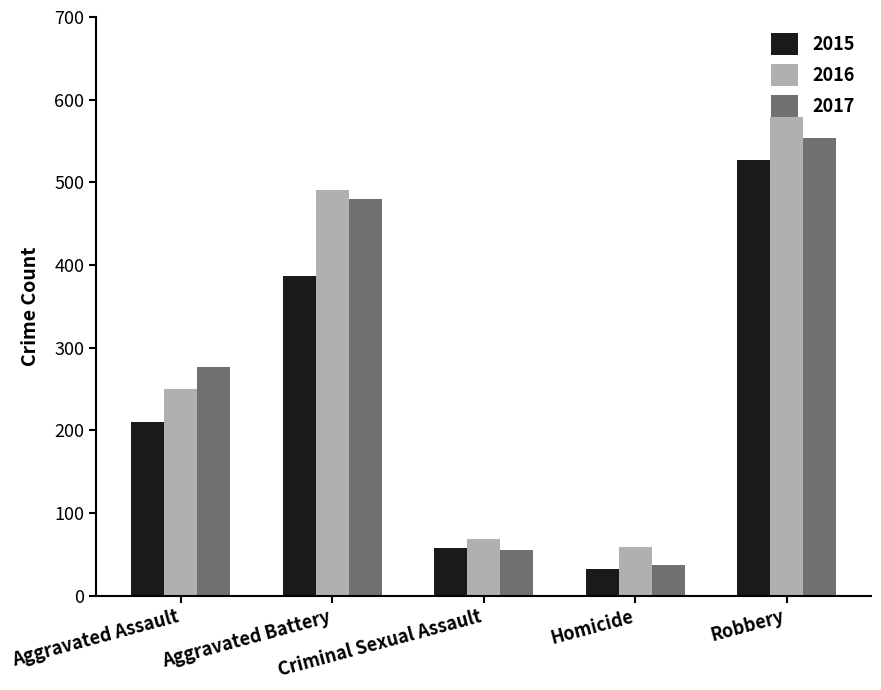

Is it true that 2015 equals 387 at Aggravated Battery?

True